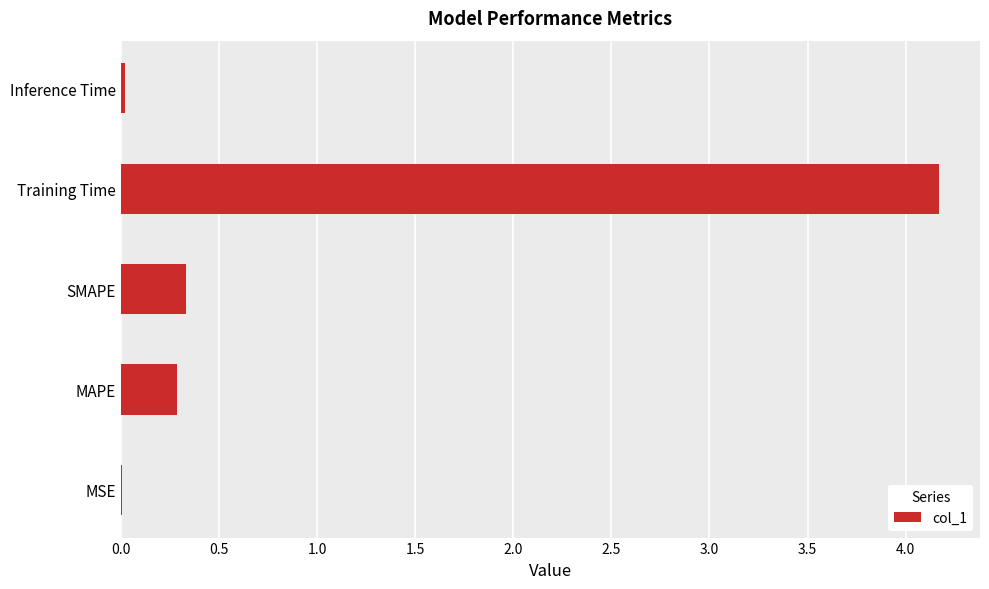

What is the sum of all values?

4.8